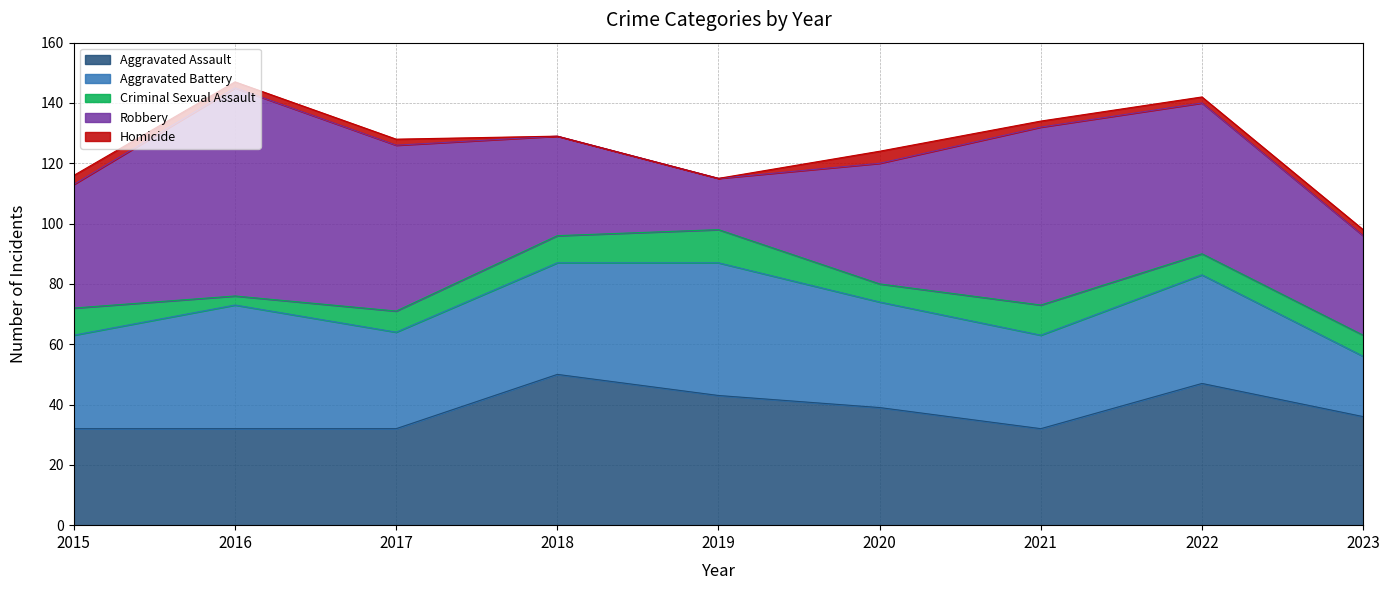

What are all the series names shown in the legend?

Aggravated Assault, Aggravated Battery, Criminal Sexual Assault, Robbery, Homicide